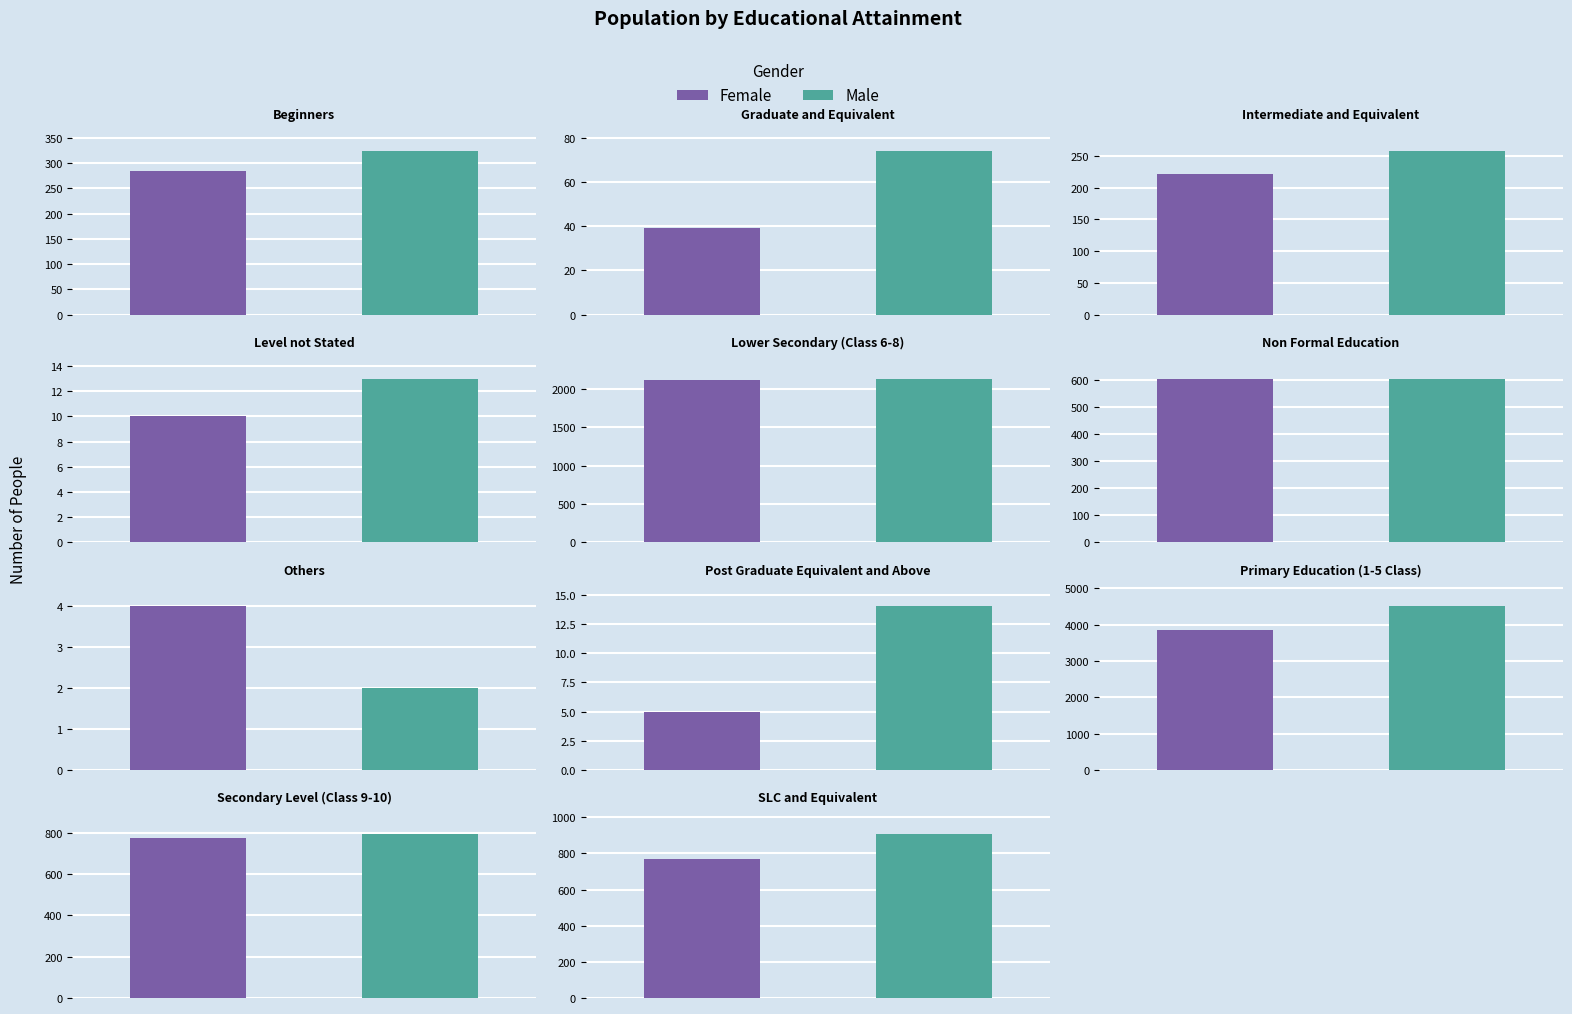

Which series has the widest spread of values?

Male